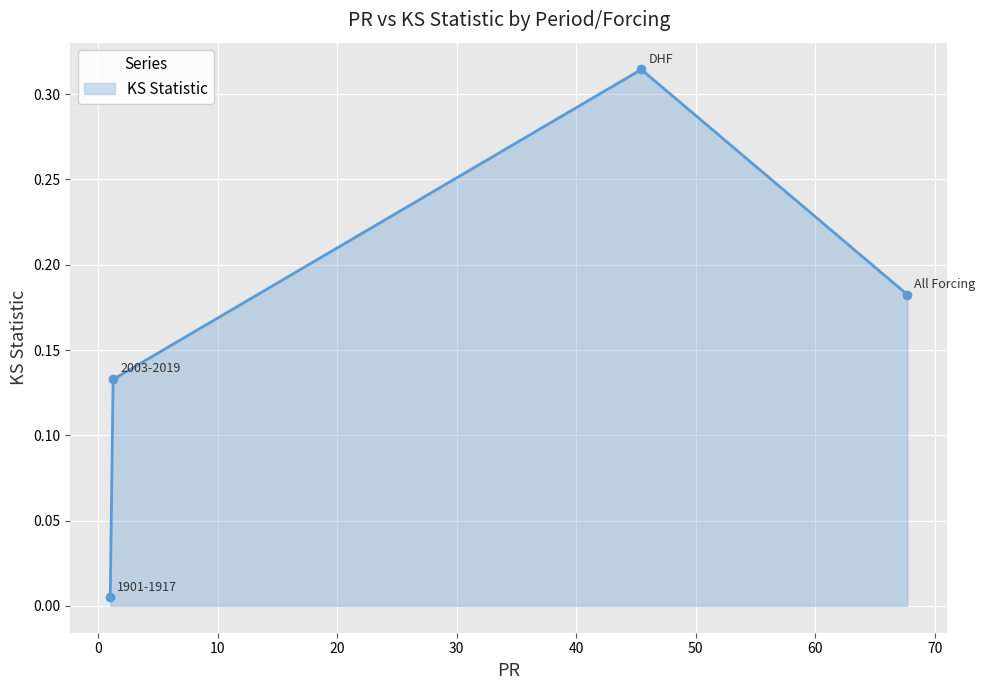

What is the sum of all values?

0.6